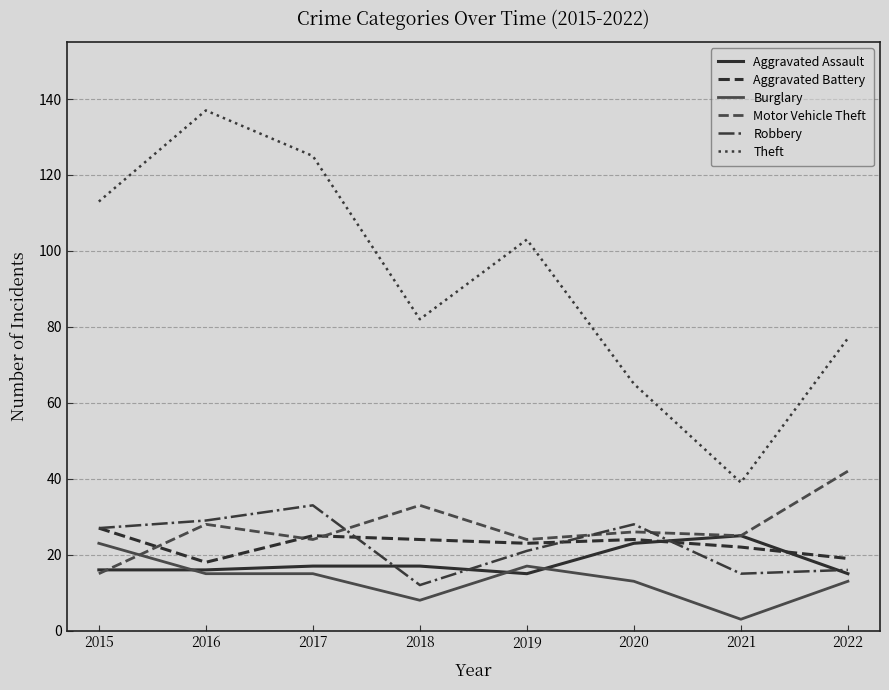

How many values in the Motor Vehicle Theft series are below 26?

4